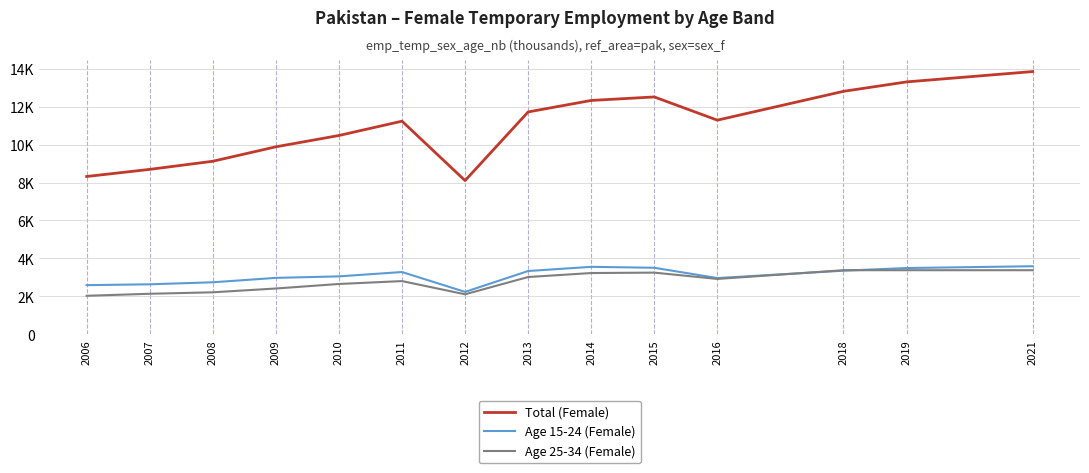

How many intersections are there between Age 25-34 (Female) and Age 15-24 (Female)?

2